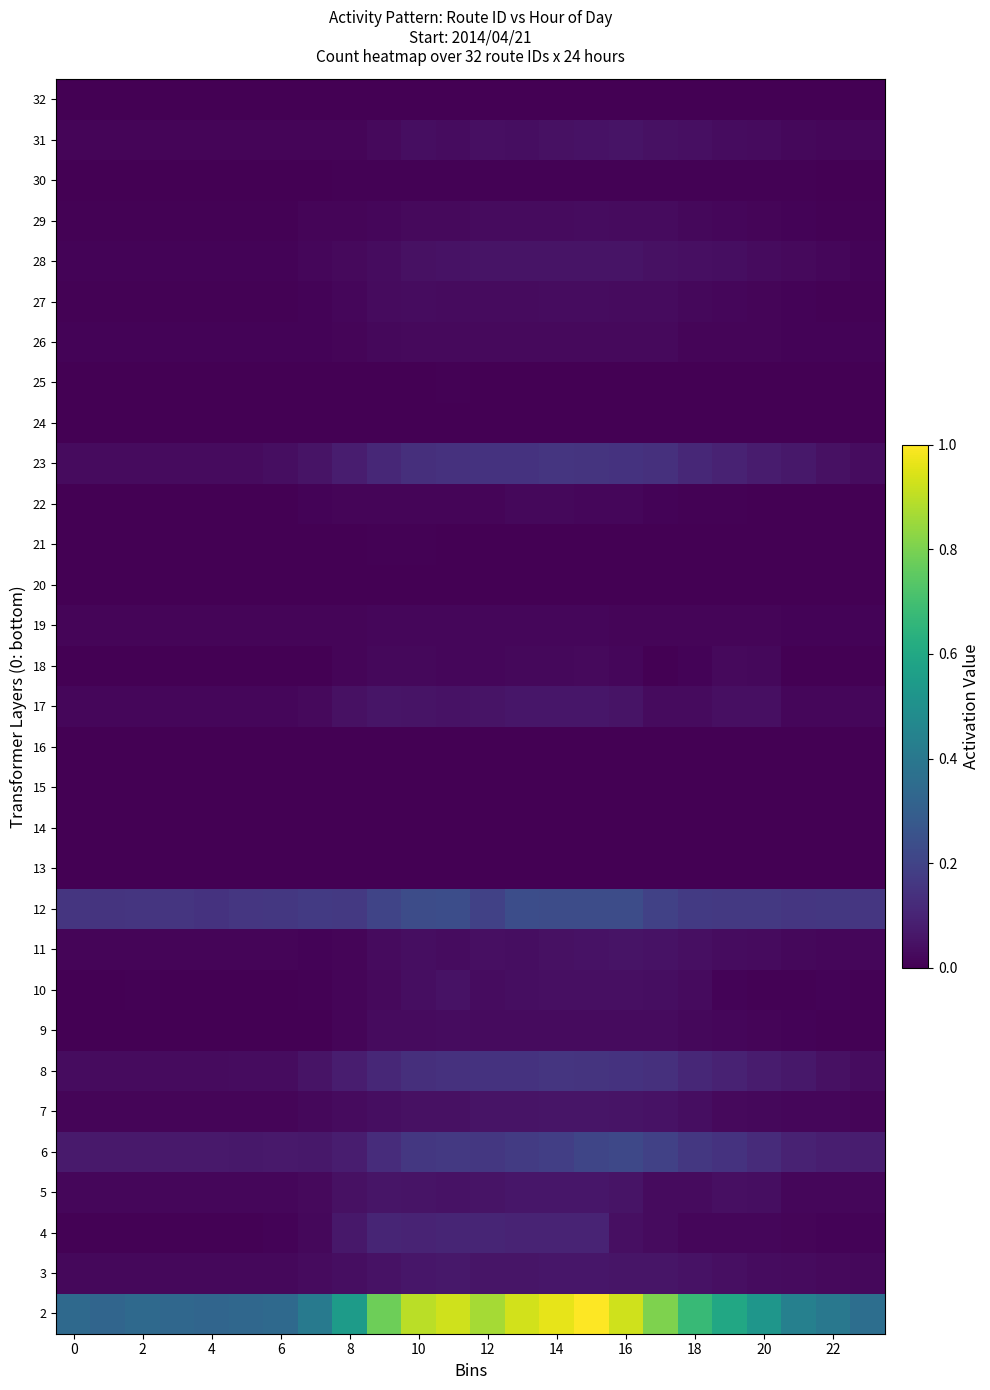

Reading left to right, transcribe all the data shown in this chart.

2: 0.3	0.3	0.3	0.3	0.3	0.3	0.3	0.4	0.5	0.8	0.9	0.9	0.9	0.9	1.0	1.0	0.9	0.8	0.7	0.6	0.5	0.4	0.4	0.4
3: 0.0	0.0	0.0	0.0	0.0	0.0	0.0	0.0	0.0	0.0	0.1	0.1	0.1	0.1	0.1	0.1	0.1	0.1	0.0	0.0	0.0	0.0	0.0	0.0
4: 0.0	0.0	0.0	0.0	0.0	0.0	0.0	0.0	0.1	0.1	0.1	0.1	0.1	0.1	0.1	0.1	0.0	0.0	0.0	0.0	0.0	0.0	0.0	0.0
5: 0.0	0.0	0.0	0.0	0.0	0.0	0.0	0.0	0.0	0.1	0.1	0.0	0.1	0.1	0.1	0.1	0.1	0.0	0.0	0.0	0.0	0.0	0.0	0.0
6: 0.1	0.1	0.1	0.1	0.1	0.1	0.1	0.1	0.1	0.1	0.2	0.2	0.2	0.2	0.2	0.2	0.2	0.2	0.2	0.1	0.1	0.1	0.1	0.1
7: 0.0	0.0	0.0	0.0	0.0	0.0	0.0	0.0	0.0	0.0	0.0	0.0	0.1	0.1	0.1	0.1	0.1	0.0	0.0	0.0	0.0	0.0	0.0	0.0
8: 0.0	0.0	0.0	0.0	0.0	0.0	0.0	0.1	0.1	0.1	0.1	0.1	0.1	0.1	0.2	0.2	0.1	0.1	0.1	0.1	0.1	0.1	0.0	0.0
9: 0.0	0.0	0.0	0.0	0.0	0.0	0.0	0.0	0.0	0.0	0.0	0.0	0.0	0.0	0.0	0.0	0.0	0.0	0.0	0.0	0.0	0.0	0.0	0.0
10: 0.0	0.0	0.0	0.0	0.0	0.0	0.0	0.0	0.0	0.0	0.0	0.0	0.0	0.0	0.0	0.0	0.0	0.0	0.0	0.0	0.0	0.0	0.0	0.0
11: 0.0	0.0	0.0	0.0	0.0	0.0	0.0	0.0	0.0	0.0	0.0	0.0	0.0	0.0	0.0	0.0	0.1	0.0	0.0	0.0	0.0	0.0	0.0	0.0
12: 0.2	0.2	0.2	0.2	0.1	0.2	0.2	0.2	0.2	0.2	0.2	0.2	0.2	0.2	0.2	0.2	0.2	0.2	0.2	0.2	0.2	0.2	0.2	0.2
13: 0.0	0.0	0.0	0.0	0.0	0.0	0.0	0.0	0.0	0.0	0.0	0.0	0.0	0.0	0.0	0.0	0.0	0.0	0.0	0.0	0.0	0.0	0.0	0.0
14: 0.0	0.0	0.0	0.0	0.0	0.0	0.0	0.0	0.0	0.0	0.0	0.0	0.0	0.0	0.0	0.0	0.0	0.0	0.0	0.0	0.0	0.0	0.0	0.0
15: 0.0	0.0	0.0	0.0	0.0	0.0	0.0	0.0	0.0	0.0	0.0	0.0	0.0	0.0	0.0	0.0	0.0	0.0	0.0	0.0	0.0	0.0	0.0	0.0
16: 0.0	0.0	0.0	0.0	0.0	0.0	0.0	0.0	0.0	0.0	0.0	0.0	0.0	0.0	0.0	0.0	0.0	0.0	0.0	0.0	0.0	0.0	0.0	0.0
17: 0.0	0.0	0.0	0.0	0.0	0.0	0.0	0.0	0.0	0.1	0.1	0.0	0.1	0.1	0.1	0.1	0.1	0.0	0.0	0.0	0.0	0.0	0.0	0.0
18: 0.0	0.0	0.0	0.0	0.0	0.0	0.0	0.0	0.0	0.0	0.0	0.0	0.0	0.0	0.0	0.0	0.0	0.0	0.0	0.0	0.0	0.0	0.0	0.0
19: 0.0	0.0	0.0	0.0	0.0	0.0	0.0	0.0	0.0	0.0	0.0	0.0	0.0	0.0	0.0	0.0	0.0	0.0	0.0	0.0	0.0	0.0	0.0	0.0
20: 0.0	0.0	0.0	0.0	0.0	0.0	0.0	0.0	0.0	0.0	0.0	0.0	0.0	0.0	0.0	0.0	0.0	0.0	0.0	0.0	0.0	0.0	0.0	0.0
21: 0.0	0.0	0.0	0.0	0.0	0.0	0.0	0.0	0.0	0.0	0.0	0.0	0.0	0.0	0.0	0.0	0.0	0.0	0.0	0.0	0.0	0.0	0.0	0.0
22: 0.0	0.0	0.0	0.0	0.0	0.0	0.0	0.0	0.0	0.0	0.0	0.0	0.0	0.0	0.0	0.0	0.0	0.0	0.0	0.0	0.0	0.0	0.0	0.0
23: 0.0	0.0	0.0	0.0	0.0	0.0	0.0	0.1	0.1	0.1	0.1	0.1	0.1	0.1	0.2	0.2	0.1	0.1	0.1	0.1	0.1	0.1	0.0	0.0
24: 0.0	0.0	0.0	0.0	0.0	0.0	0.0	0.0	0.0	0.0	0.0	0.0	0.0	0.0	0.0	0.0	0.0	0.0	0.0	0.0	0.0	0.0	0.0	0.0
25: 0.0	0.0	0.0	0.0	0.0	0.0	0.0	0.0	0.0	0.0	0.0	0.0	0.0	0.0	0.0	0.0	0.0	0.0	0.0	0.0	0.0	0.0	0.0	0.0
26: 0.0	0.0	0.0	0.0	0.0	0.0	0.0	0.0	0.0	0.0	0.0	0.0	0.0	0.0	0.0	0.0	0.0	0.0	0.0	0.0	0.0	0.0	0.0	0.0
27: 0.0	0.0	0.0	0.0	0.0	0.0	0.0	0.0	0.0	0.0	0.0	0.0	0.0	0.0	0.0	0.0	0.0	0.0	0.0	0.0	0.0	0.0	0.0	0.0
28: 0.0	0.0	0.0	0.0	0.0	0.0	0.0	0.0	0.0	0.0	0.0	0.0	0.1	0.1	0.1	0.1	0.1	0.0	0.0	0.0	0.0	0.0	0.0	0.0
29: 0.0	0.0	0.0	0.0	0.0	0.0	0.0	0.0	0.0	0.0	0.0	0.0	0.0	0.0	0.0	0.0	0.0	0.0	0.0	0.0	0.0	0.0	0.0	0.0
30: 0.0	0.0	0.0	0.0	0.0	0.0	0.0	0.0	0.0	0.0	0.0	0.0	0.0	0.0	0.0	0.0	0.0	0.0	0.0	0.0	0.0	0.0	0.0	0.0
31: 0.0	0.0	0.0	0.0	0.0	0.0	0.0	0.0	0.0	0.0	0.0	0.0	0.0	0.0	0.0	0.0	0.1	0.0	0.0	0.0	0.0	0.0	0.0	0.0
32: 0.0	0.0	0.0	0.0	0.0	0.0	0.0	0.0	0.0	0.0	0.0	0.0	0.0	0.0	0.0	0.0	0.0	0.0	0.0	0.0	0.0	0.0	0.0	0.0